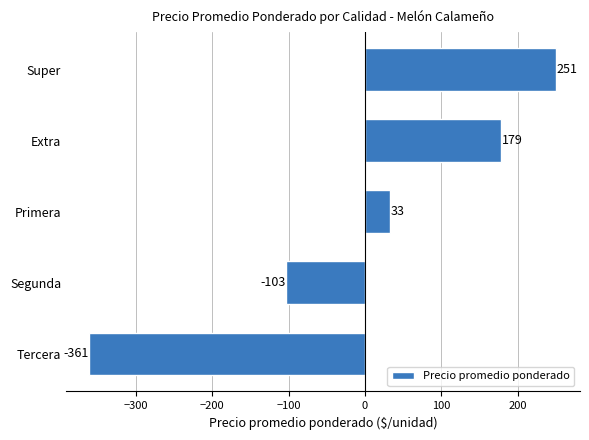

True or false: the data shows -226 at Tercera.

False